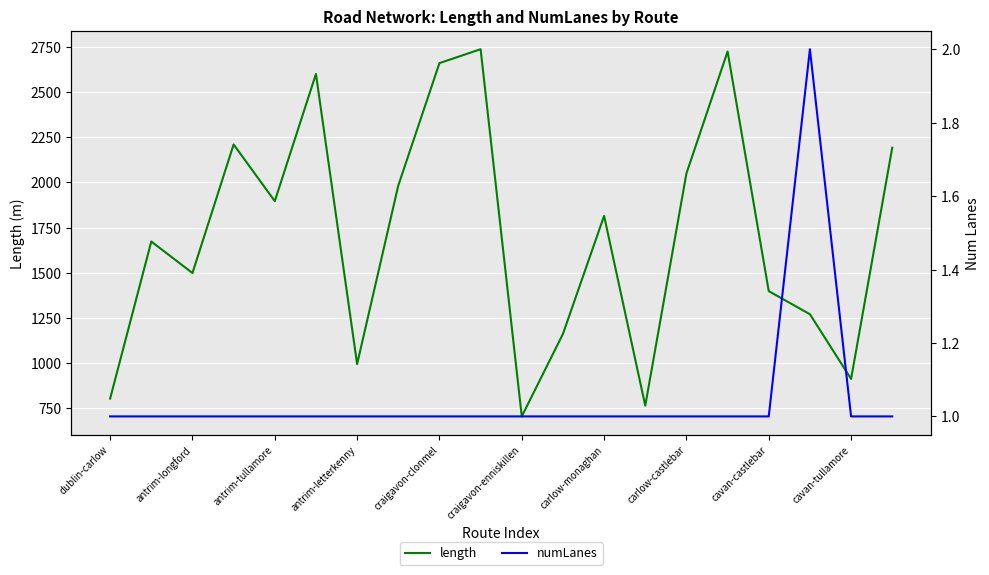

At which category does numLanes reach its first local peak?

17